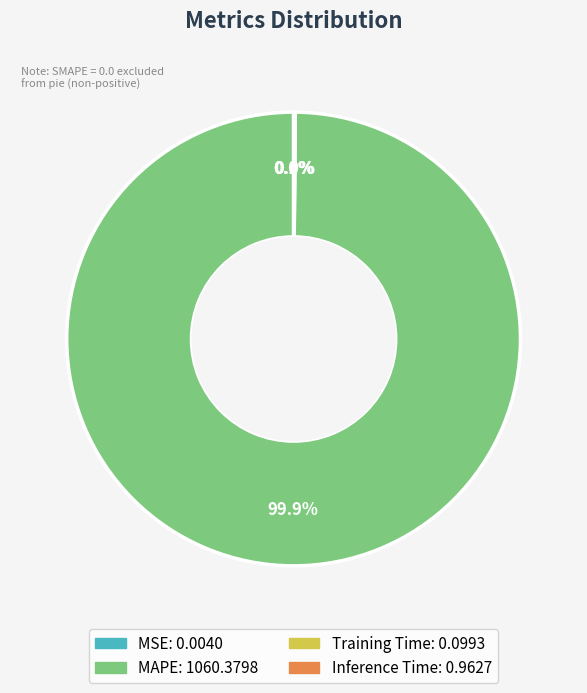

What is the majority slice?

MAPE